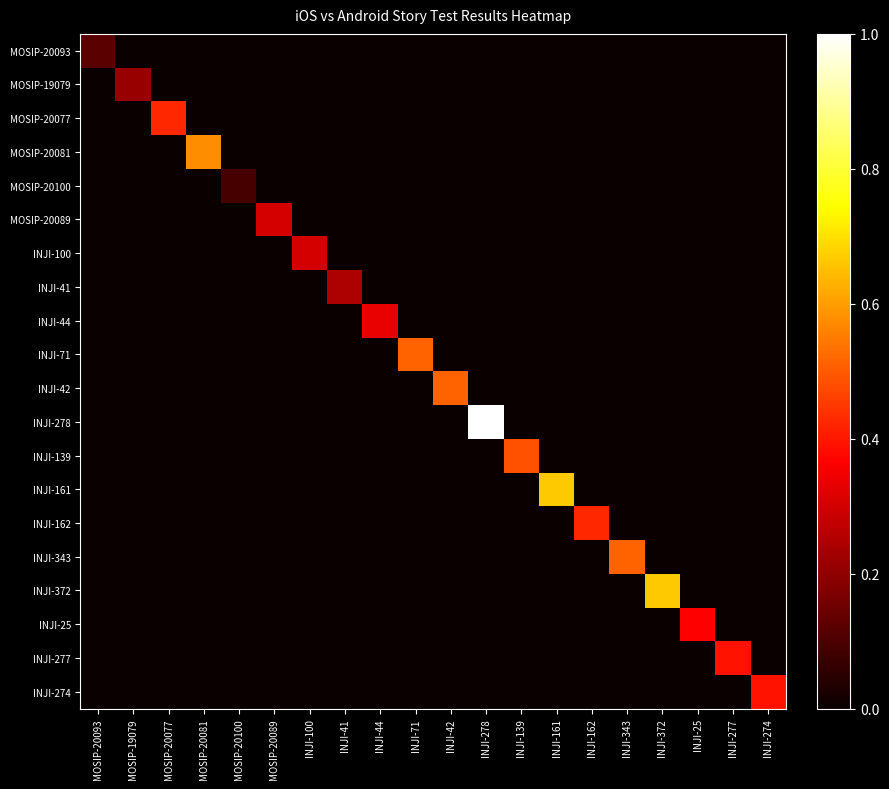

What is the difference between the highest and lowest values at INJI-278?

1.0